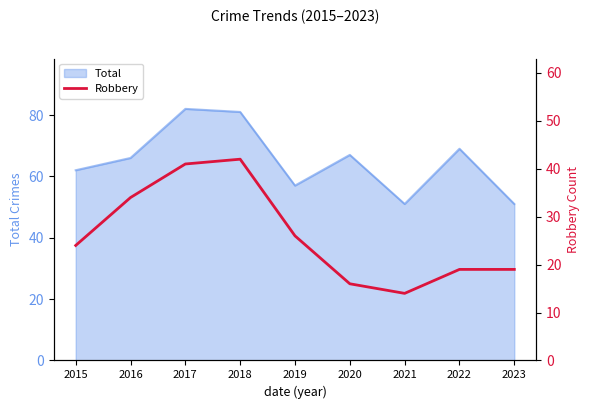

Which category has the lowest value across all series?

2021